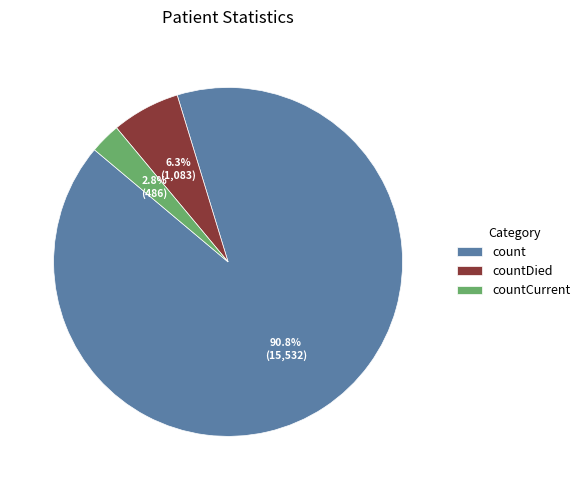

Rank the categories by value from highest to lowest.

count, countDied, countCurrent